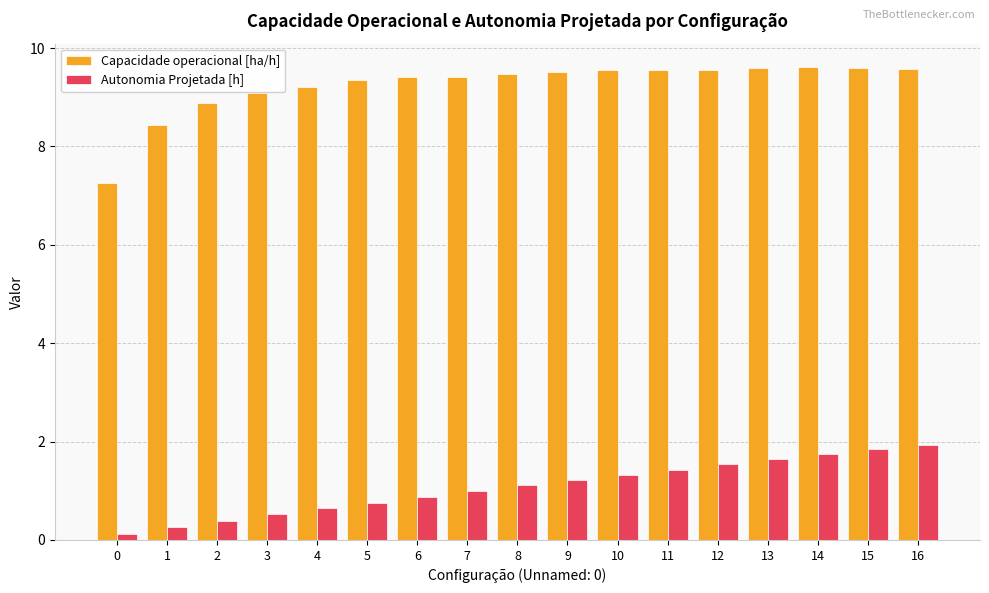

The Autonomia Projetada [h] series shows 0.6 at 4. True or false?

True